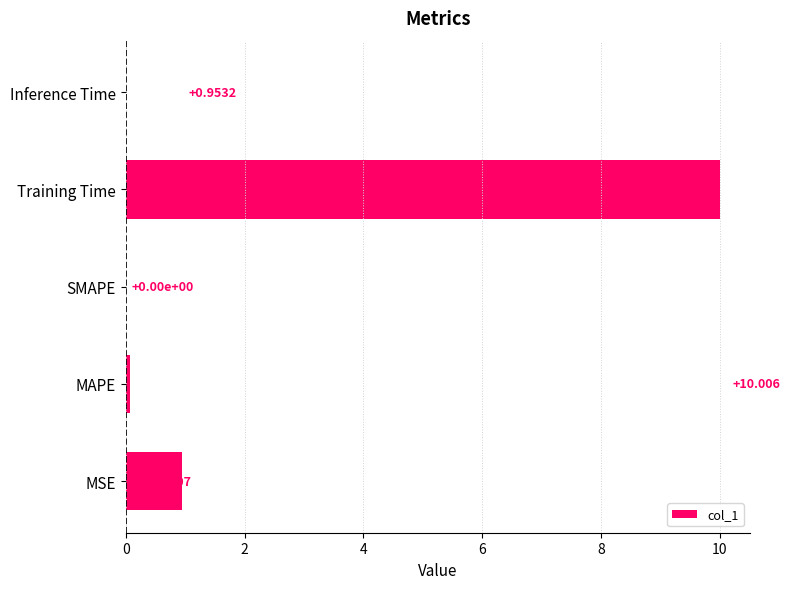

Which category has the highest value across all series?

Training Time